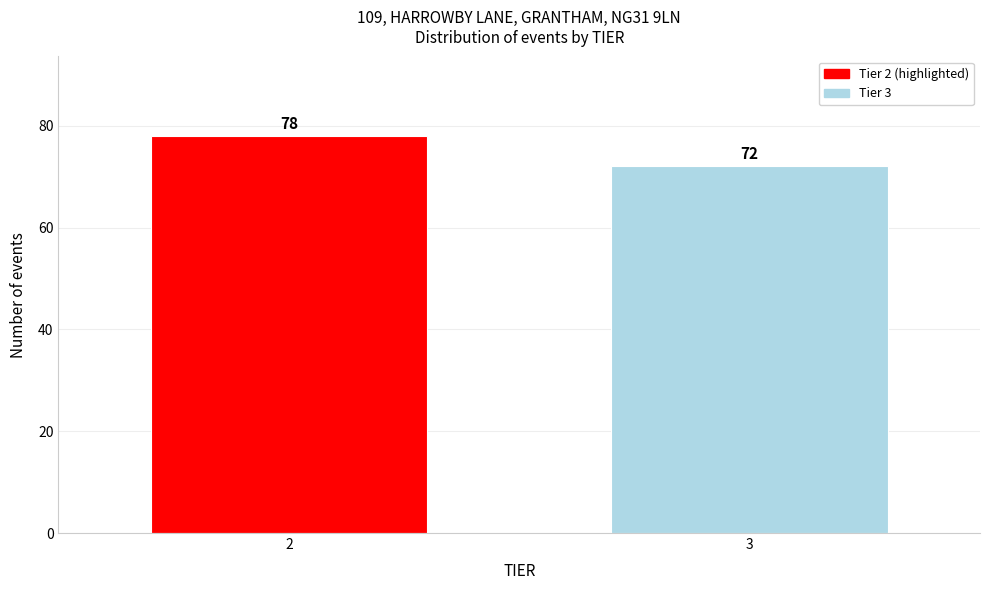

Reading left to right, what are all the values shown in this chart?

2=78	3=72